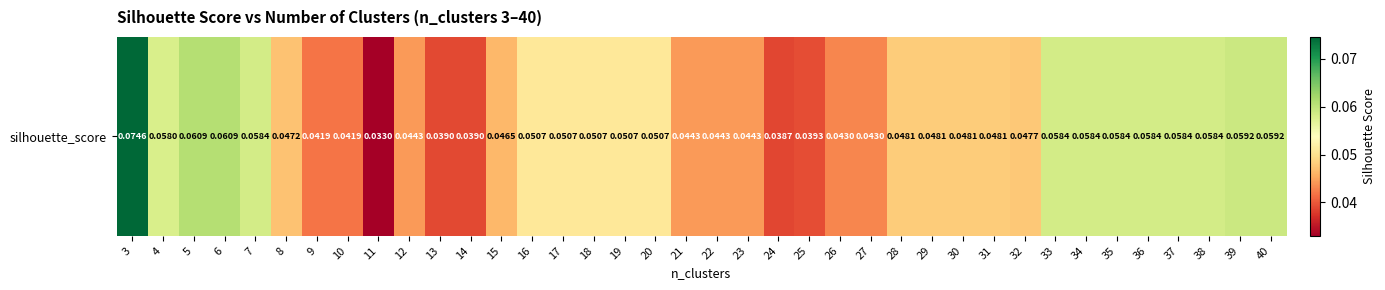

Rank the categories by value from highest to lowest.

3, 5, 6, 39, 40, 7, 33, 34, 35, 36, 37, 38, 4, 16, 17, 18, 19, 20, 28, 29, 30, 31, 32, 8, 15, 21, 22, 23, 12, 26, 27, 9, 10, 25, 13, 14, 24, 11